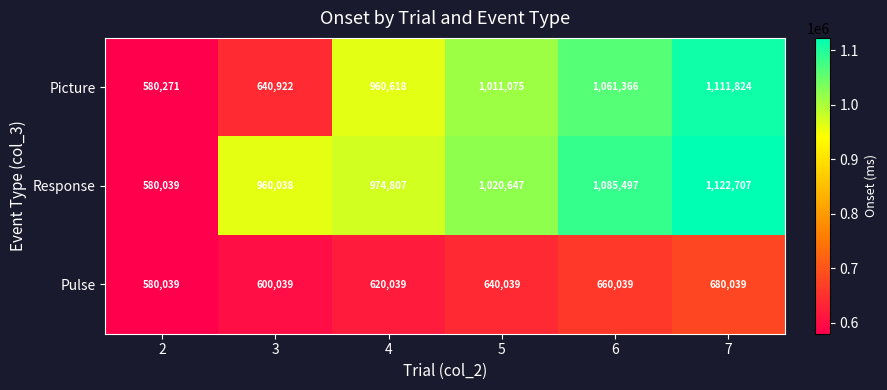

Reading left to right, list all the values displayed in this chart.

Picture: 2=580271	3=640922	4=960618	5=1011075	6=1061366	7=1111824
Response: 2=580039	3=960038	4=974807	5=1020647	6=1085497	7=1122707
Pulse: 2=580039	3=600039	4=620039	5=640039	6=660039	7=680039